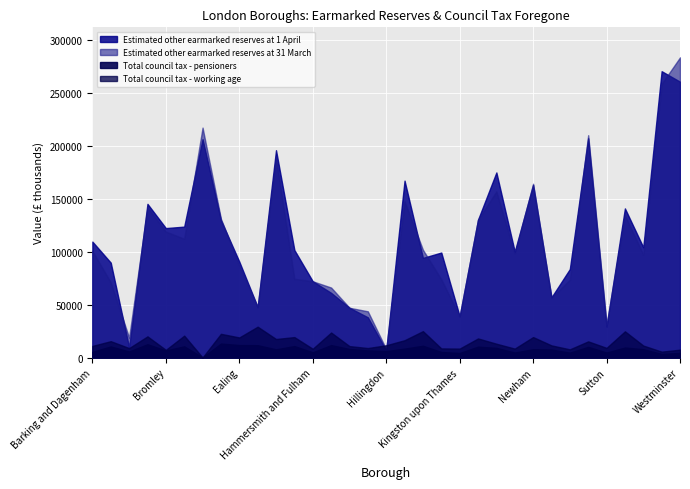

Is the value of Estimated other earmarked reserves at 1 April at Kingston upon Thames greater than the value of Total council tax - pensioners at City of London?

Yes